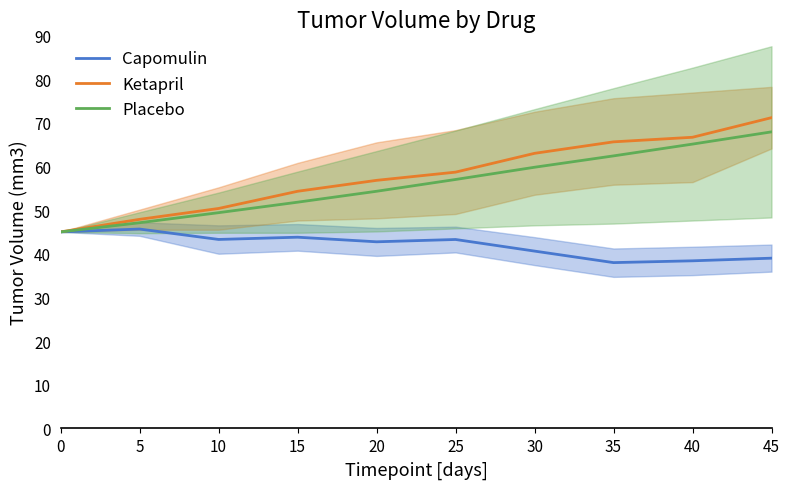

Reading right to left, transcribe all the data shown in this chart.

Capomulin: 45=39.0	40=38.4	35=38.0	30=40.6	25=43.3	20=42.7	15=43.8	10=43.3	5=45.7	0=45.0
Ketapril: 45=71.2	40=66.7	35=65.6	30=63.0	25=58.7	20=56.8	15=54.3	10=50.4	5=47.9	0=45.0
Placebo: 45=67.9	40=65.1	35=62.4	30=59.8	25=57.0	20=54.3	15=51.8	10=49.4	5=47.1	0=45.0